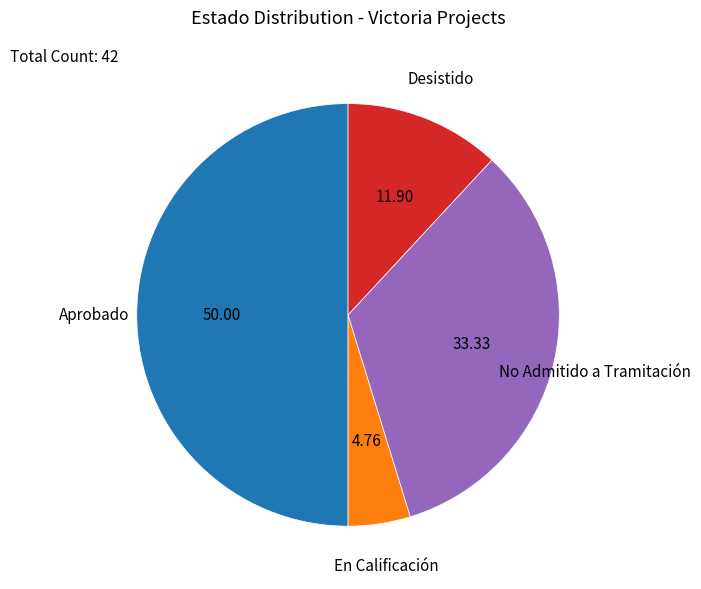

How many slices are in this pie chart?

4